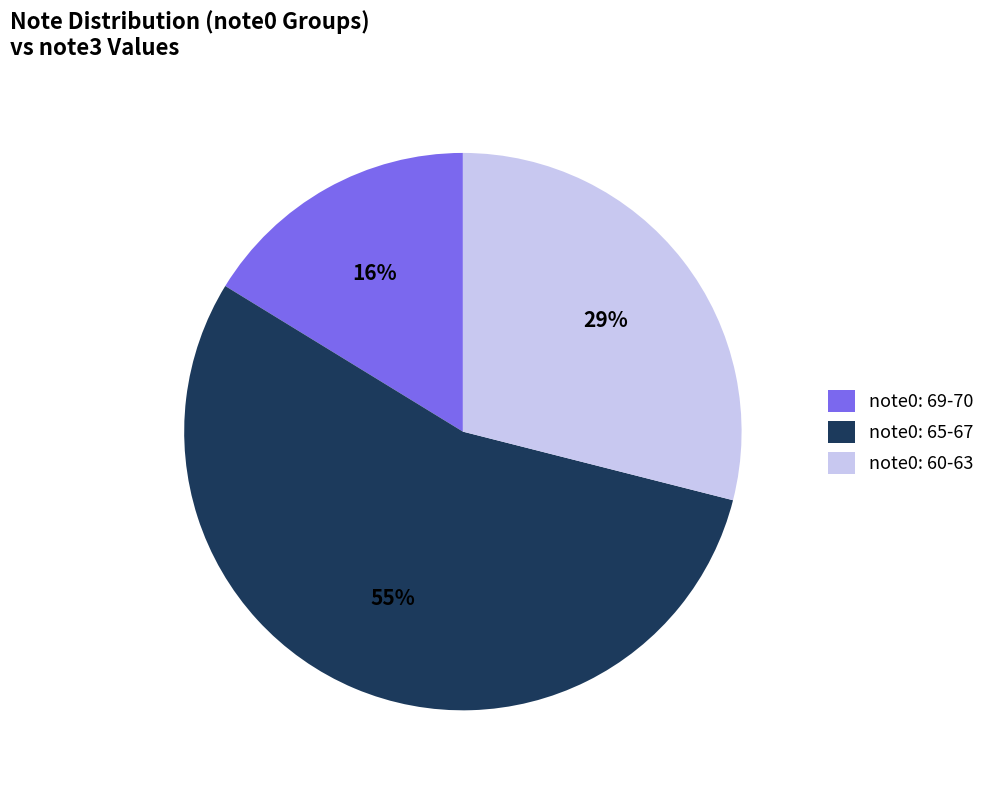

Does note0: 65-67 account for over 50% of the chart?

Yes